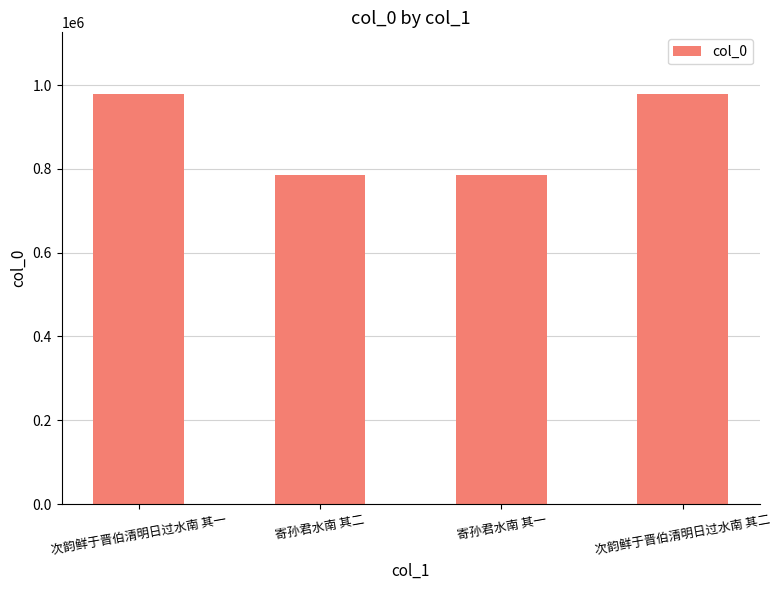

Which has a higher value, 次韵鲜于晋伯清明日过水南 其一 or 寄孙君水南 其二?

次韵鲜于晋伯清明日过水南 其一